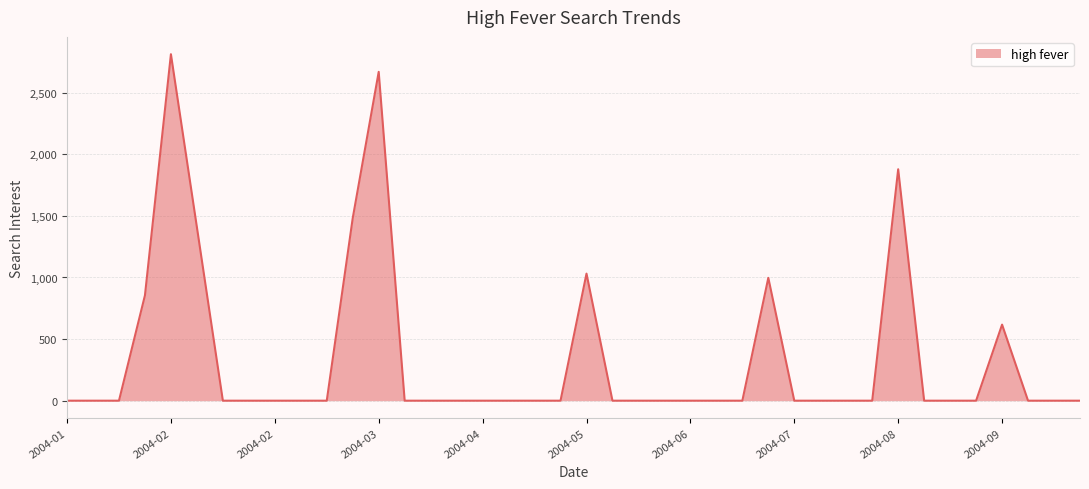

What is the difference between the maximum and minimum values?

2812.4